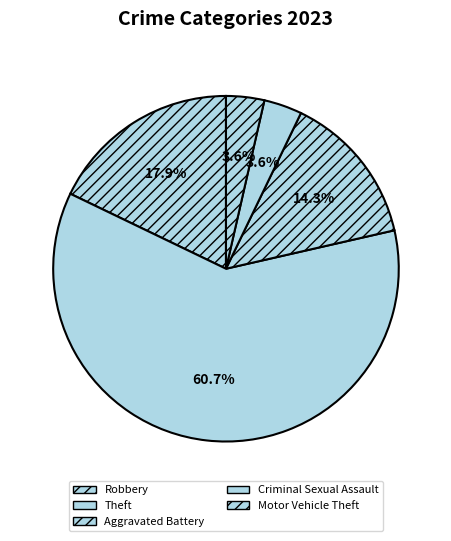

What is the largest slice in the pie chart?

Theft